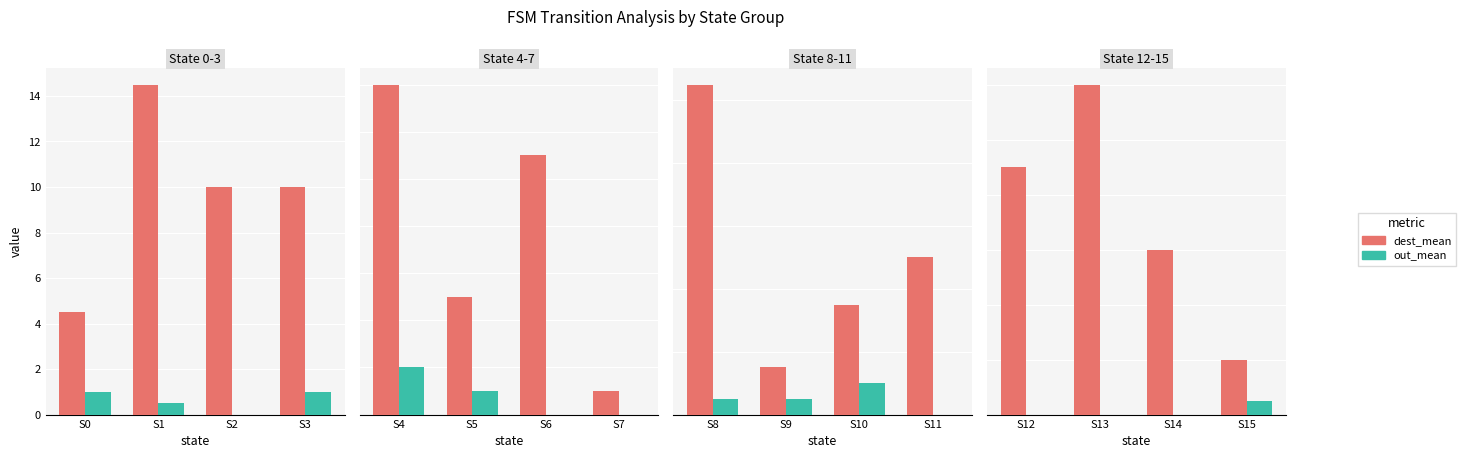

Does the chart contain stacked bars?

No